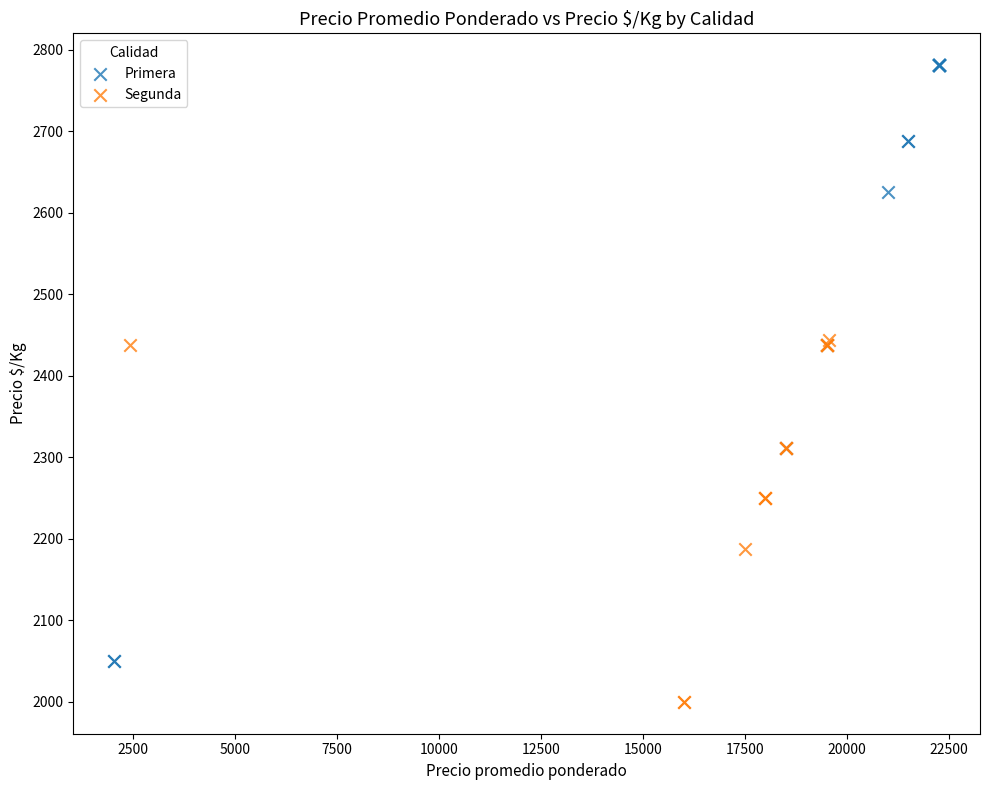

Which series reaches the maximum Y coordinate?

Primera